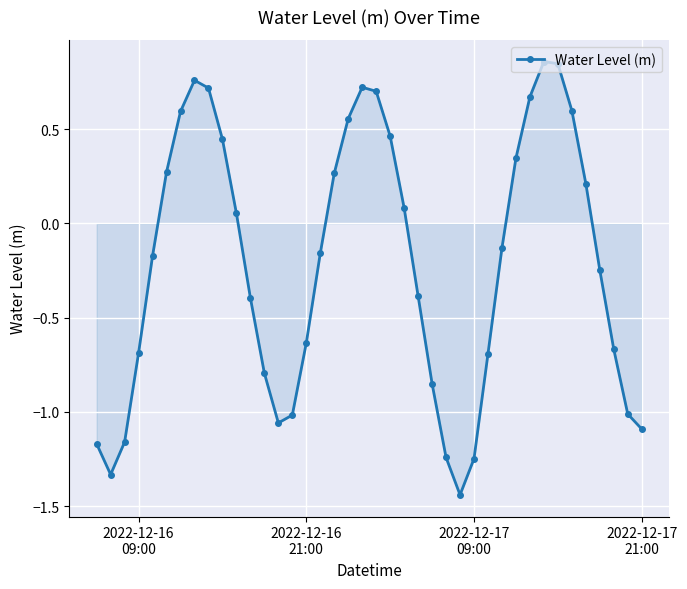

What is the sum of all values?

-8.4